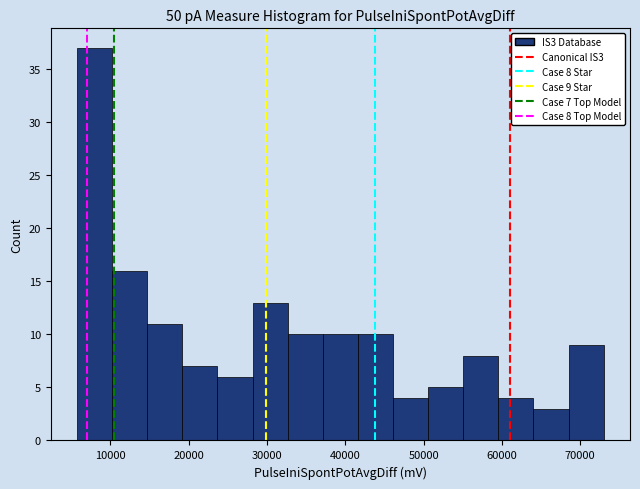

Which range on the x-axis has the tallest bar?

6000 to 10000